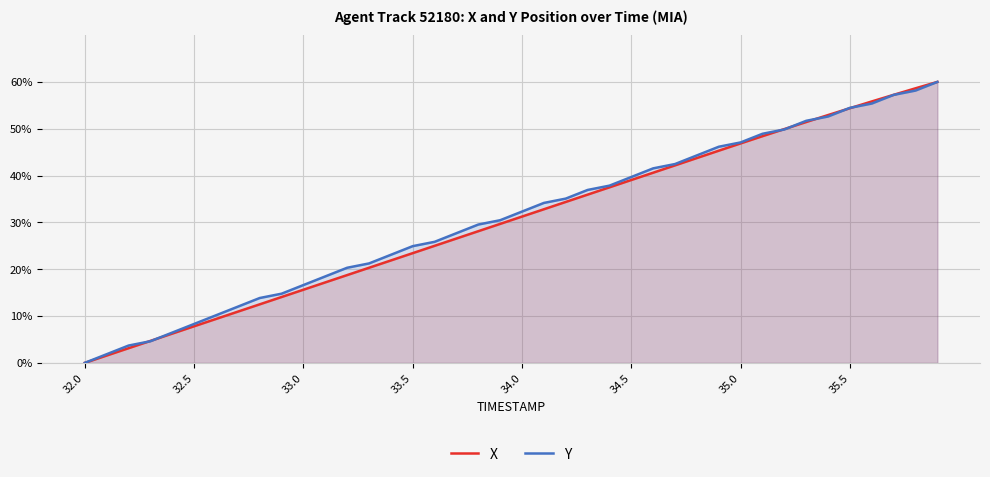

What is the maximum value for Y?

60.0